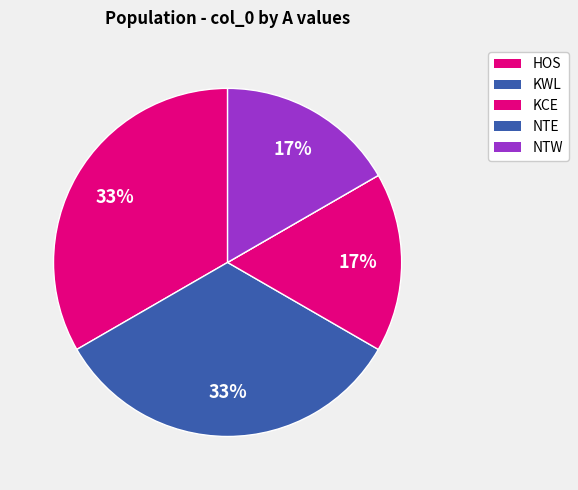

How many segments does this pie chart have?

5